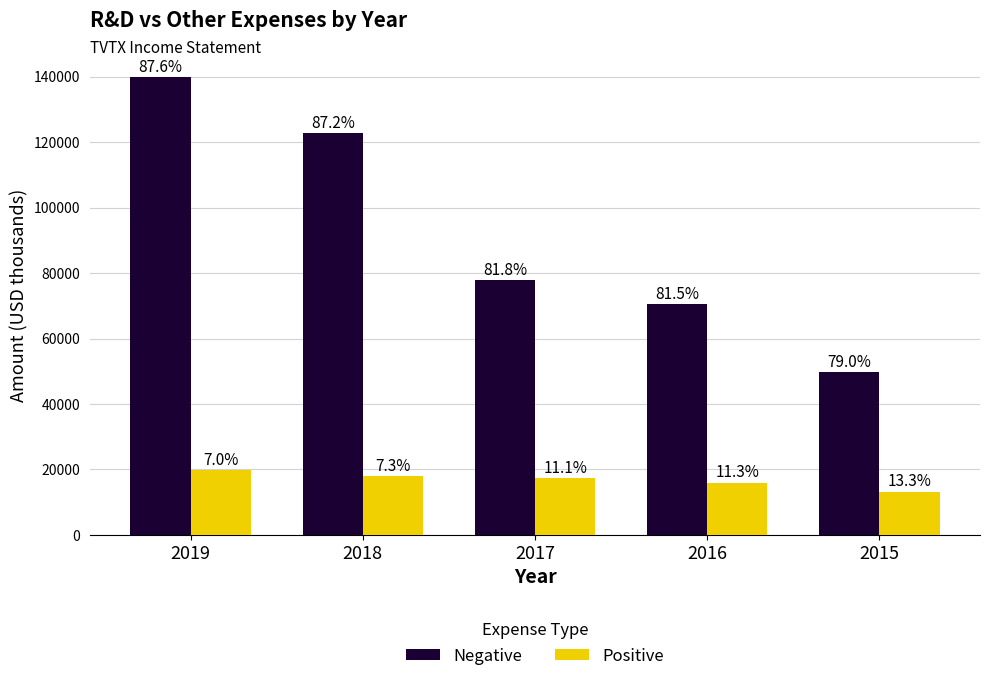

At which category does the chart reach its minimum across all series?

2015